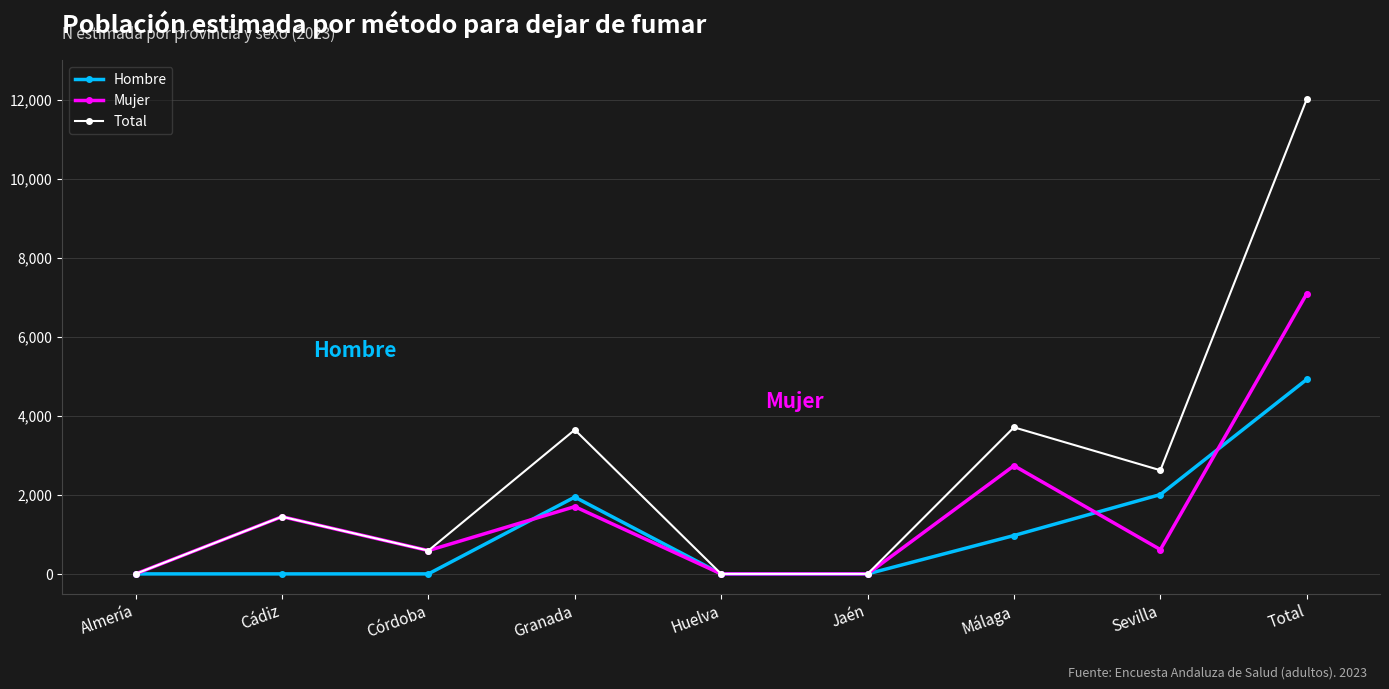

True or false: Total has a value of 7648 at Almería.

False